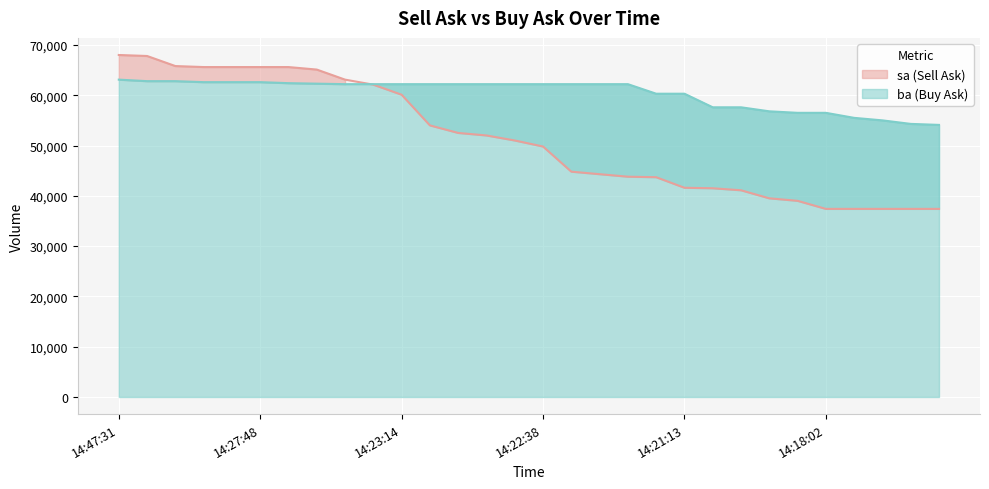

Reading left to right, what are all the values shown in this chart?

sa: 14:47:31=68000	14:40:38=67800	14:28:50=65800	14:28:00=65600	14:27:59=65600	14:27:48=65600	14:25:34=65600	14:23:38=65100	14:23:35=63100	14:23:19=62100	14:23:14=60100	14:23:05=54000	14:23:04=52500	14:22:58=52000	14:22:41=51000	14:22:38=49800	14:22:26=44800	14:22:23=44300	14:21:58=43800	14:21:55=43700	14:21:13=41600	14:19:31=41500	14:19:06=41100	14:18:55=39500	14:18:03=39000	14:18:02=37400	14:17:34=37400	14:12:56=37400	14:06:55=37400	14:06:19=37400
ba: 14:47:31=63100	14:40:38=62800	14:28:50=62800	14:28:00=62600	14:27:59=62600	14:27:48=62600	14:25:34=62400	14:23:38=62300	14:23:35=62200	14:23:19=62200	14:23:14=62200	14:23:05=62200	14:23:04=62200	14:22:58=62200	14:22:41=62200	14:22:38=62200	14:22:26=62200	14:22:23=62200	14:21:58=62200	14:21:55=60300	14:21:13=60300	14:19:31=57600	14:19:06=57600	14:18:55=56800	14:18:03=56500	14:18:02=56500	14:17:34=55500	14:12:56=55000	14:06:55=54300	14:06:19=54100